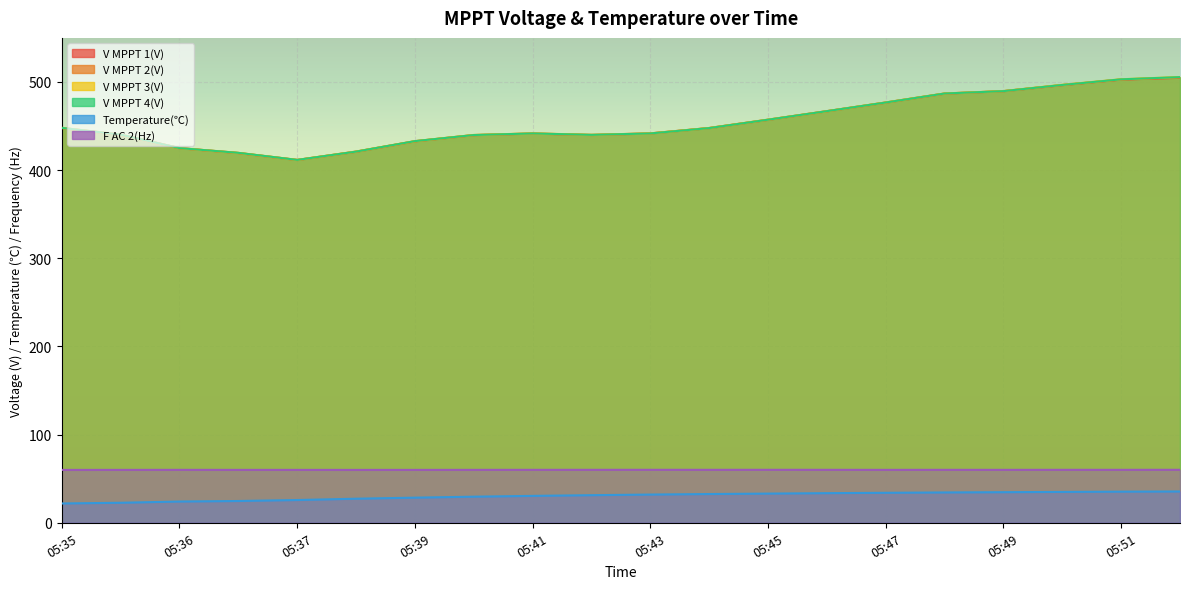

Rank the series by their maximum value, from highest to lowest.

V MPPT 3(V), V MPPT 4(V), V MPPT 2(V), V MPPT 1(V), F AC 2(Hz), Temperature(℃)